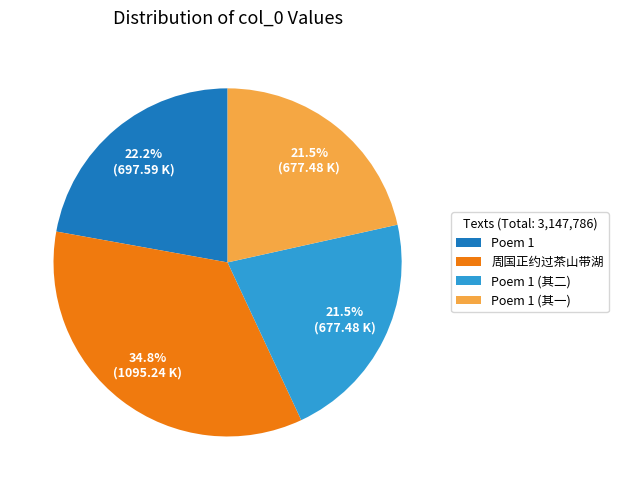

Does 周国正约过茶山带湖 represent more than half of the total?

No